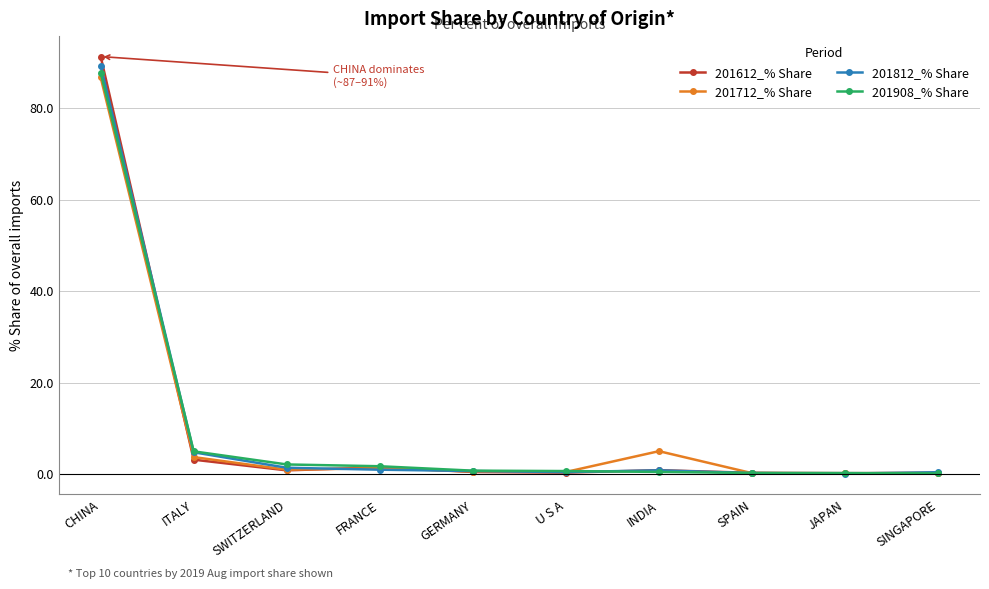

What are all the series names shown in the legend?

201612_% Share, 201712_% Share, 201812_% Share, 201908_% Share